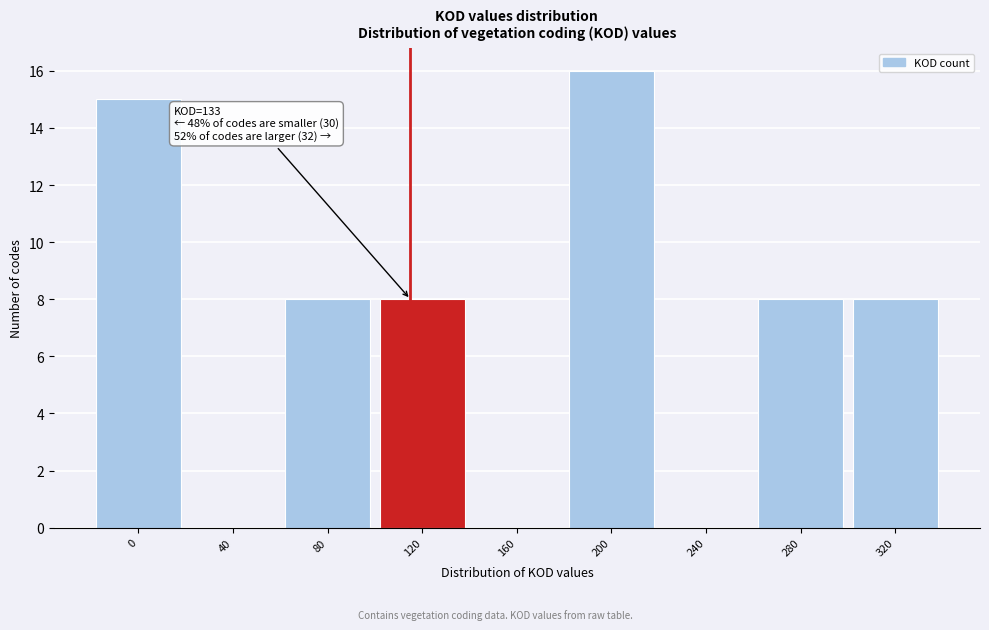

Reading left to right, what are all the values shown in this chart?

0=15	40=0	80=8	120=8	160=0	200=16	240=0	280=8	320=8